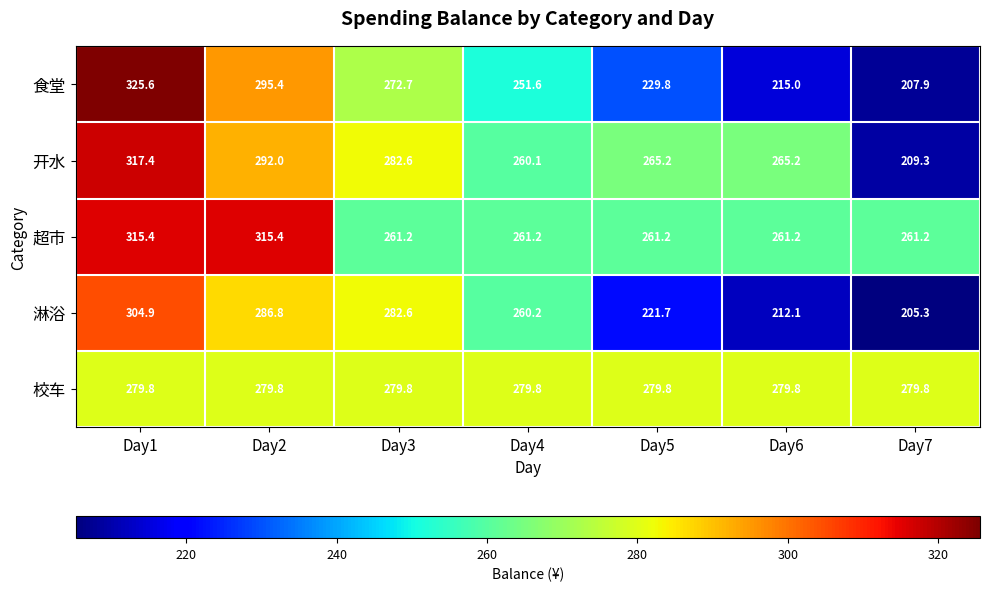

Count the number of data series in this chart.

5